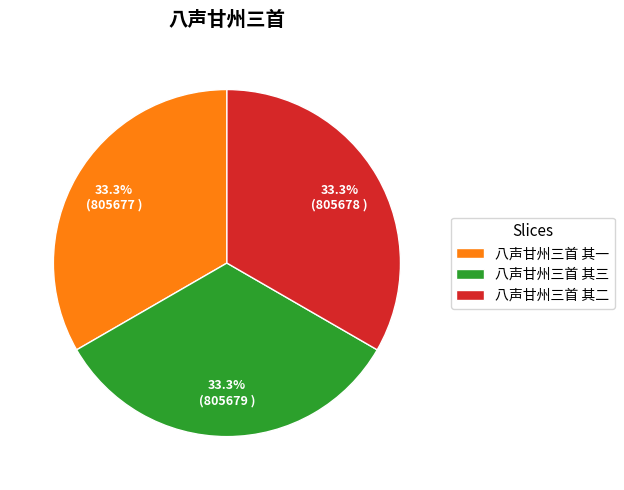

Does 八声甘州三首 其一 account for over 50% of the chart?

No